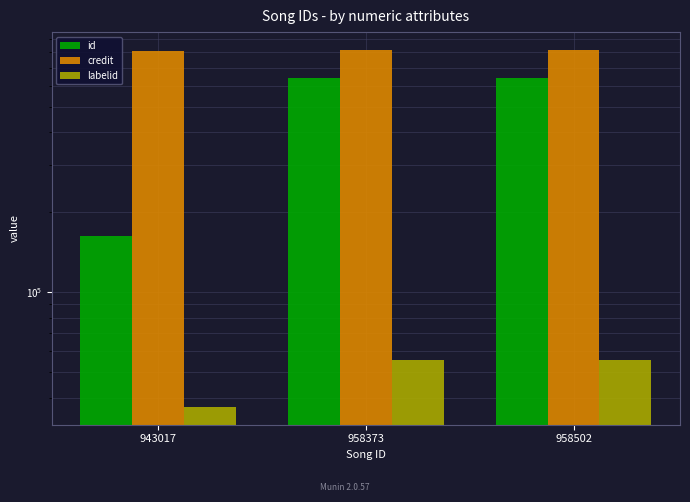

At which label does id reach its peak?

958373